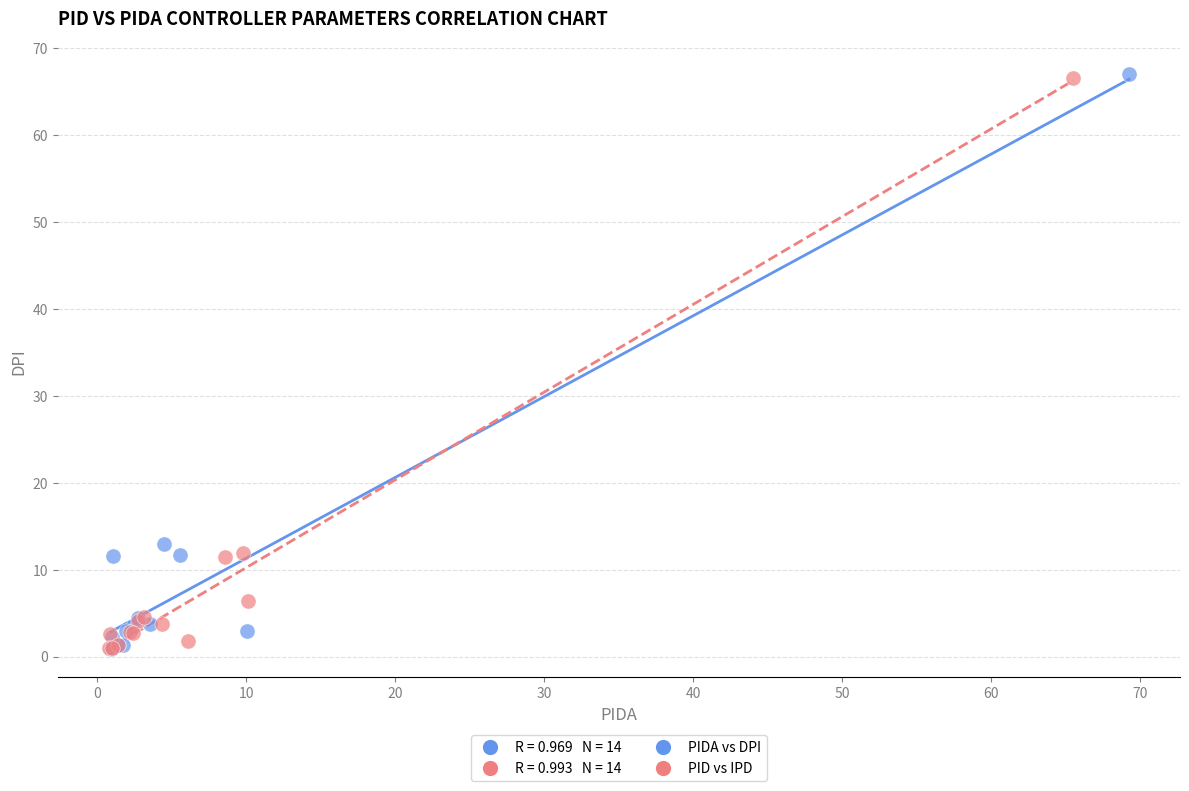

Which series has the widest spread of Y values?

PIDA vs DPI